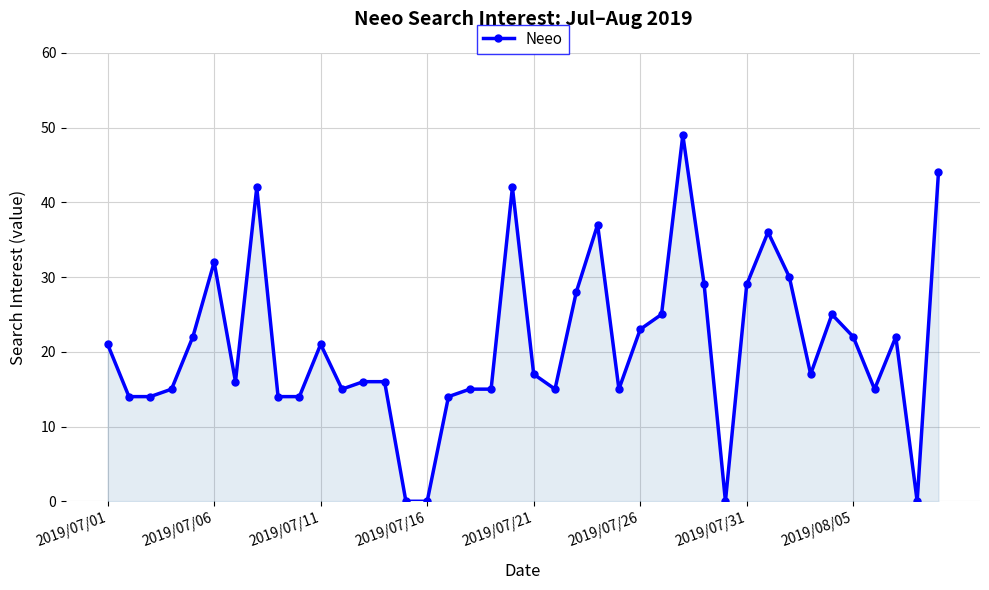

What is the value of the 2nd point from the left?

14